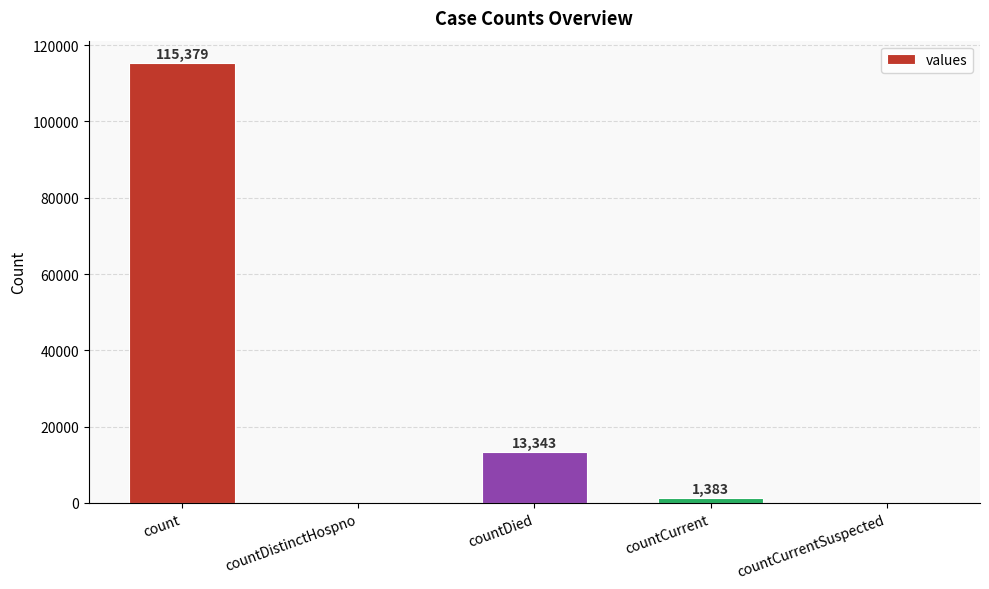

Is it true that the value at countCurrentSuspected is 43460?

False